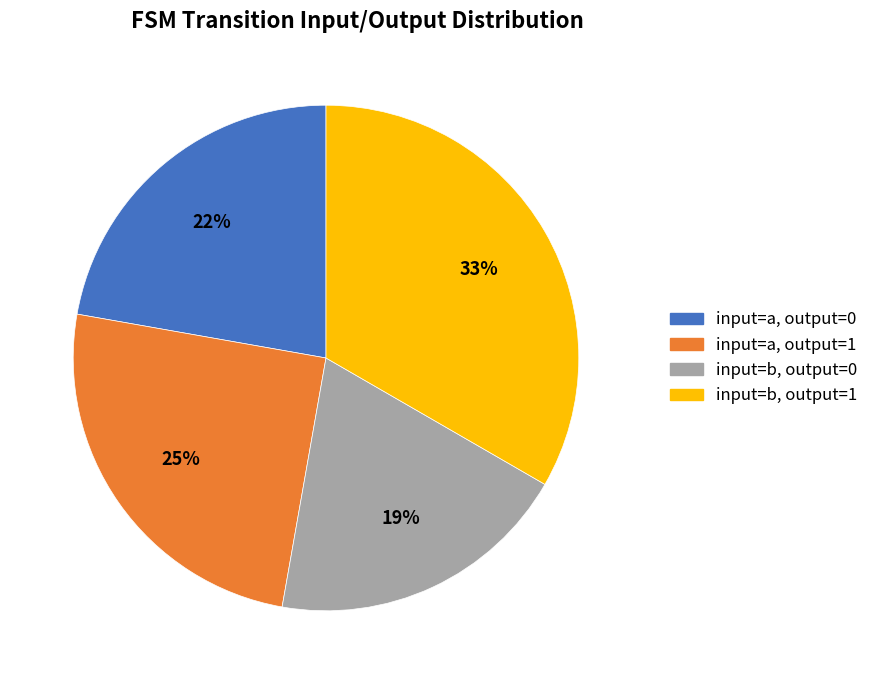

How many slices are in this pie chart?

4